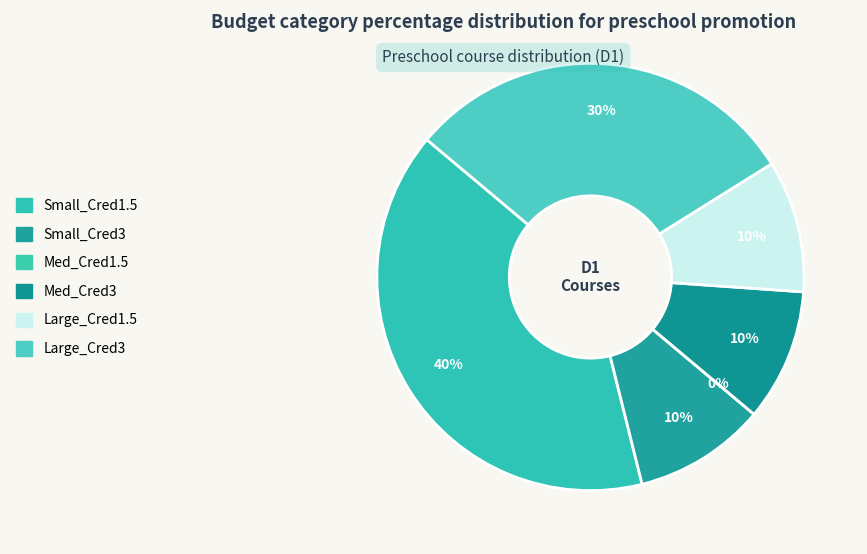

To the nearest percent, what is the combined percentage of Large_Cred1.5 and Small_Cred3?

20%